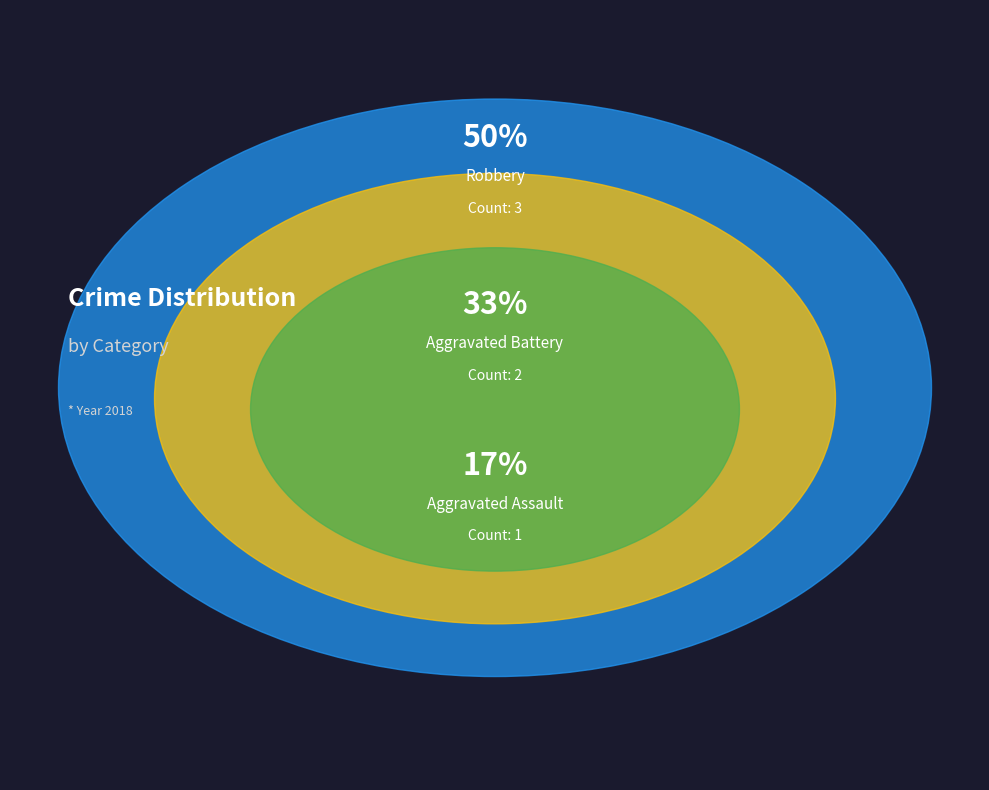

Is there a majority slice in this chart?

No